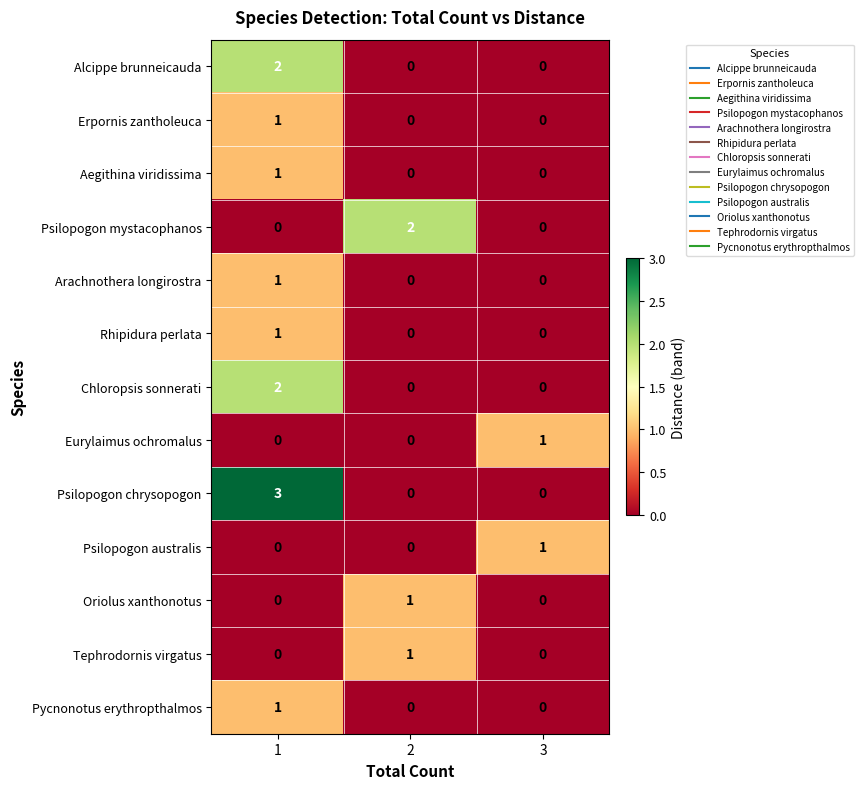

Which series has the largest total across all categories?

Psilopogon chrysopogon